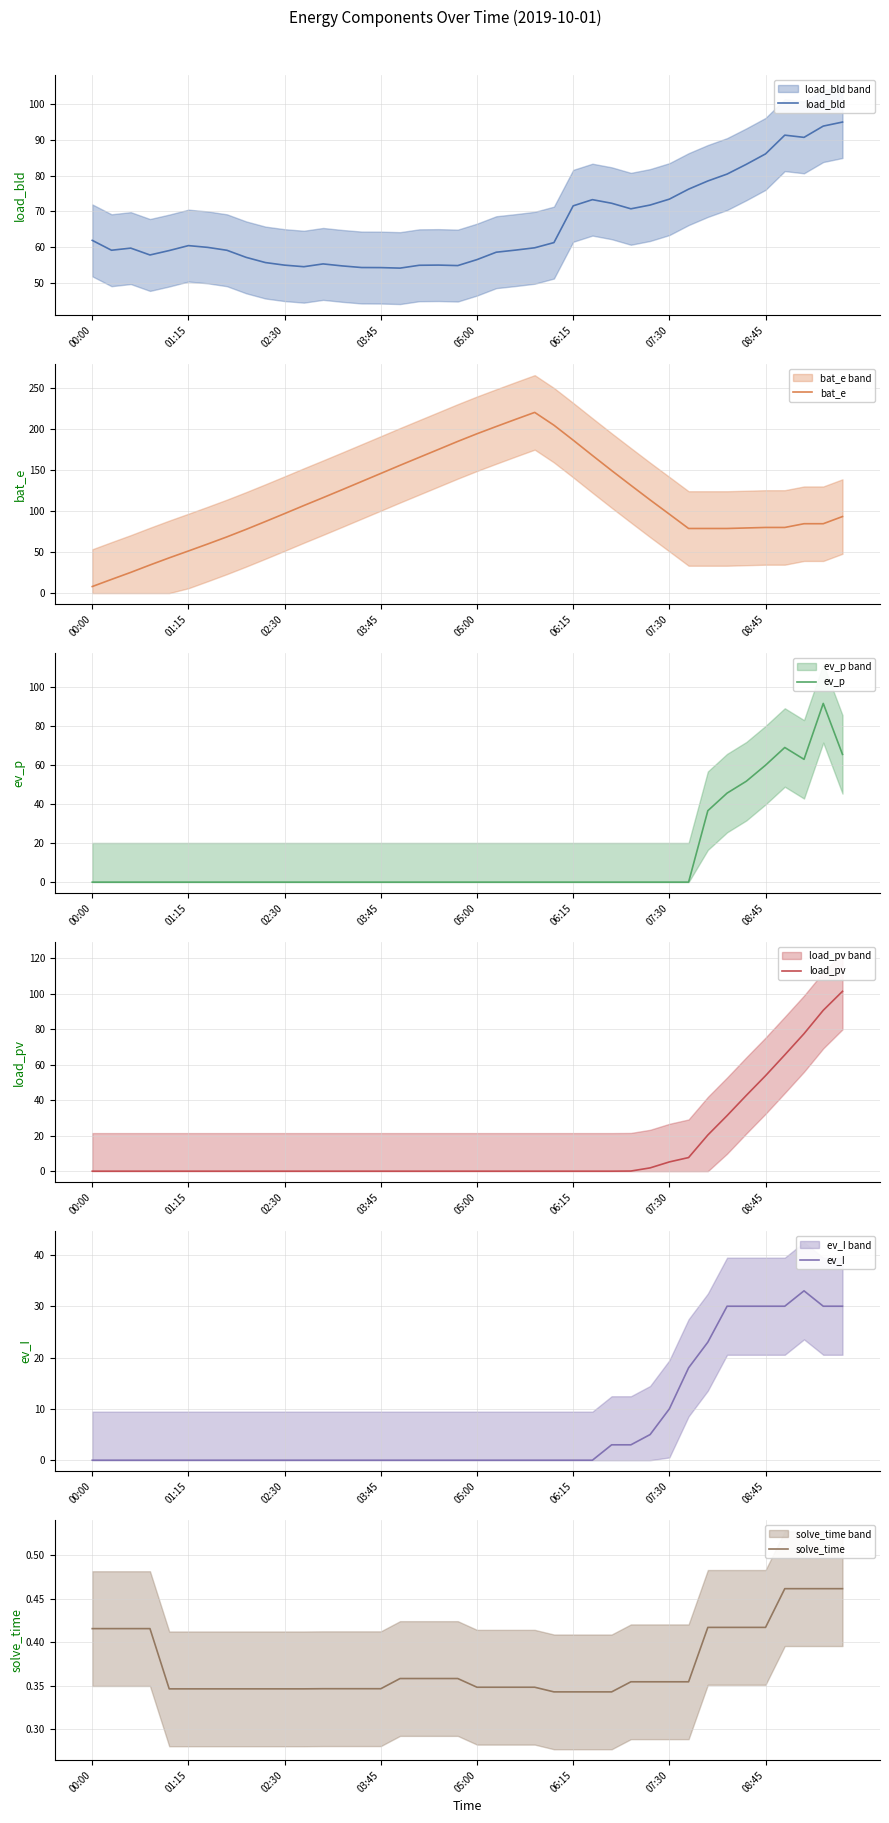

Is it true that load_pv equals -52.8 at 01:15?

False